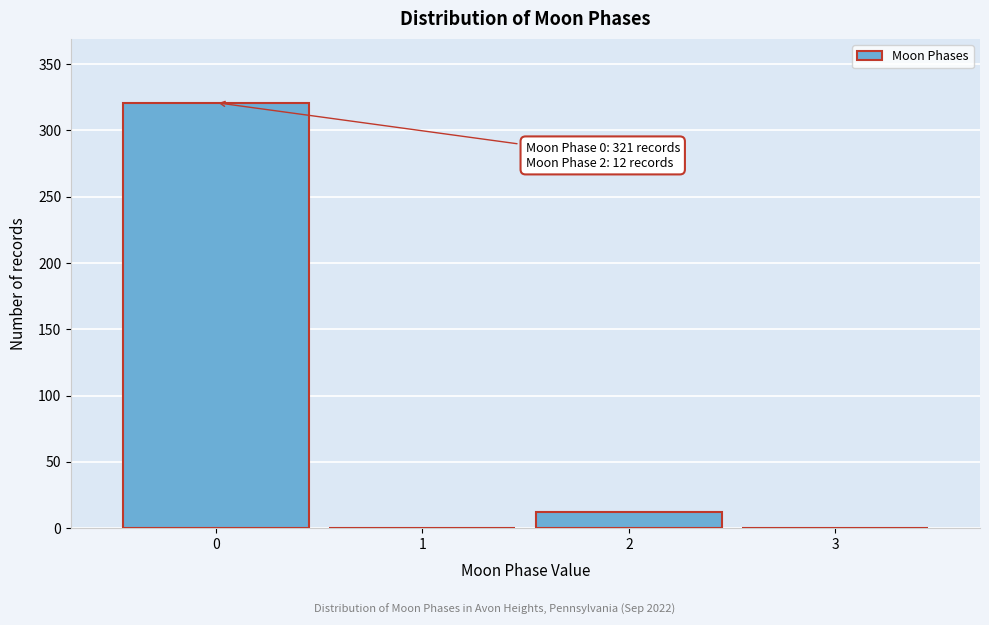

Reading right to left, transcribe all the data shown in this chart.

3=0	2=12	1=0	0=321